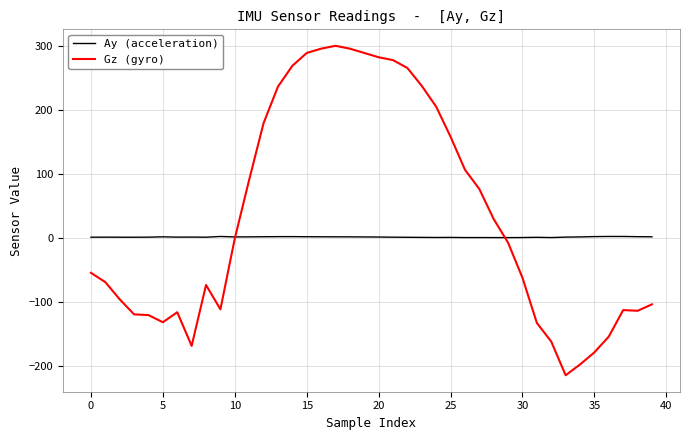

True or false: Ay (acceleration) and Gz (gyro) intersect in this chart.

True